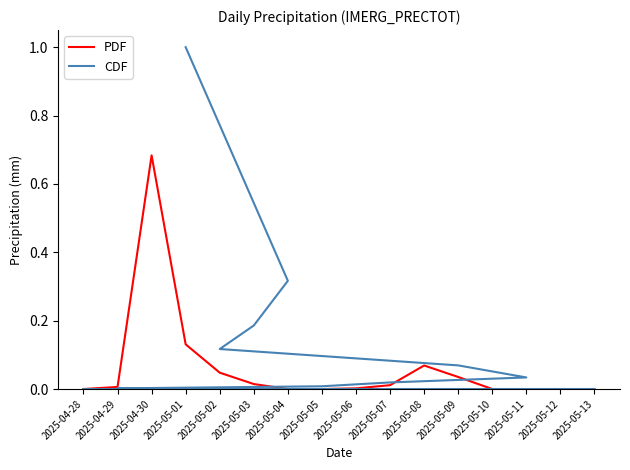

Which series has the largest total across all categories?

CDF